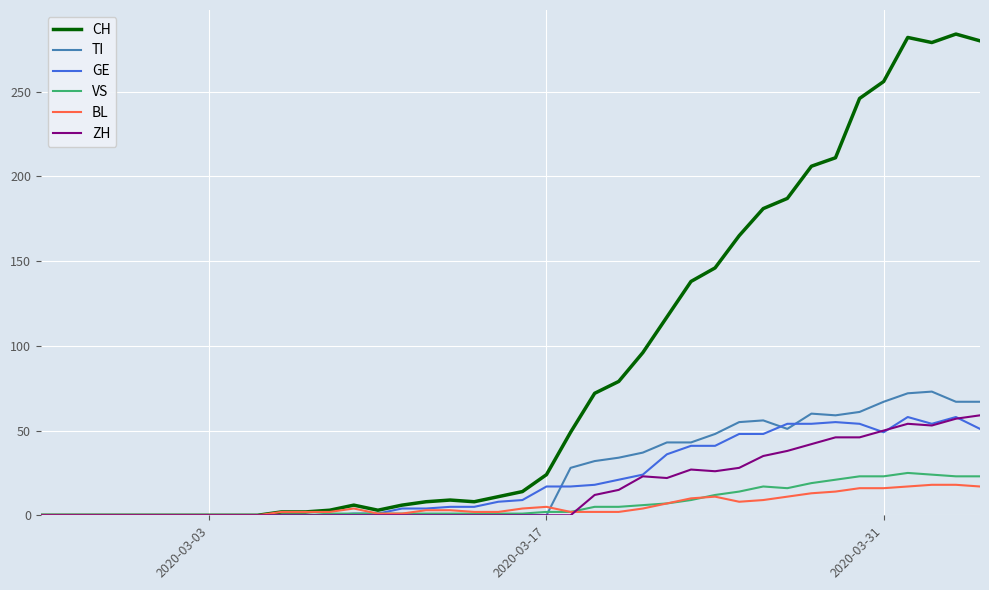

Which series has the largest range (max minus min)?

CH